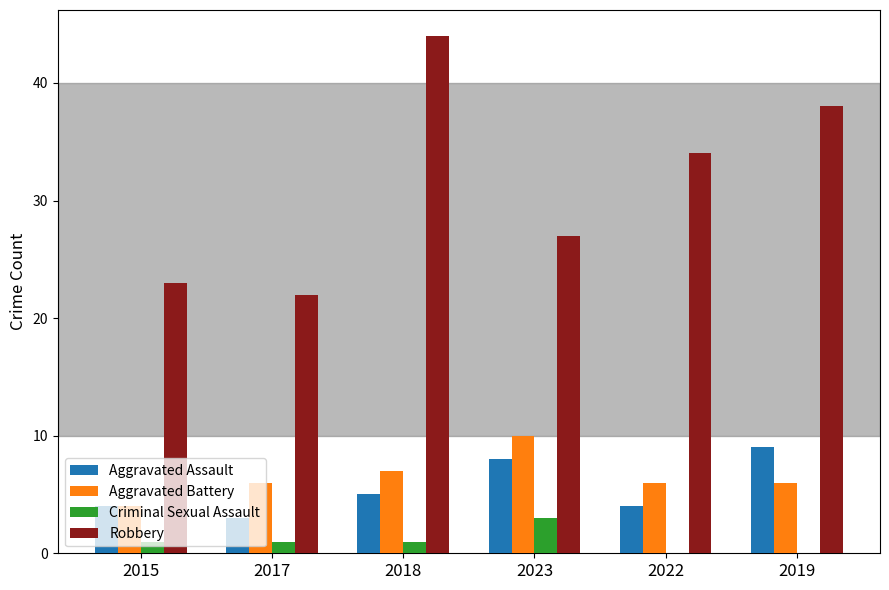

Is the value of Criminal Sexual Assault at 2023 greater than the value of Aggravated Battery at 2022?

No